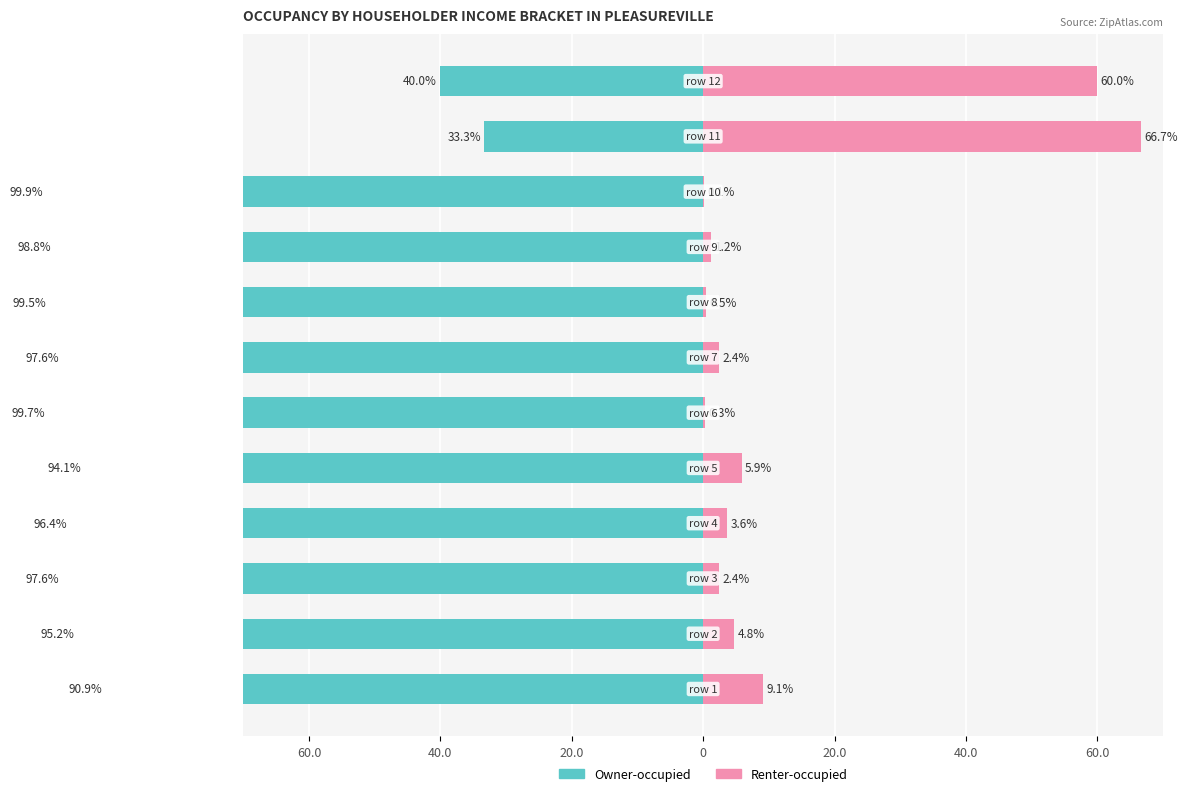

Count the number of categories in the chart.

12